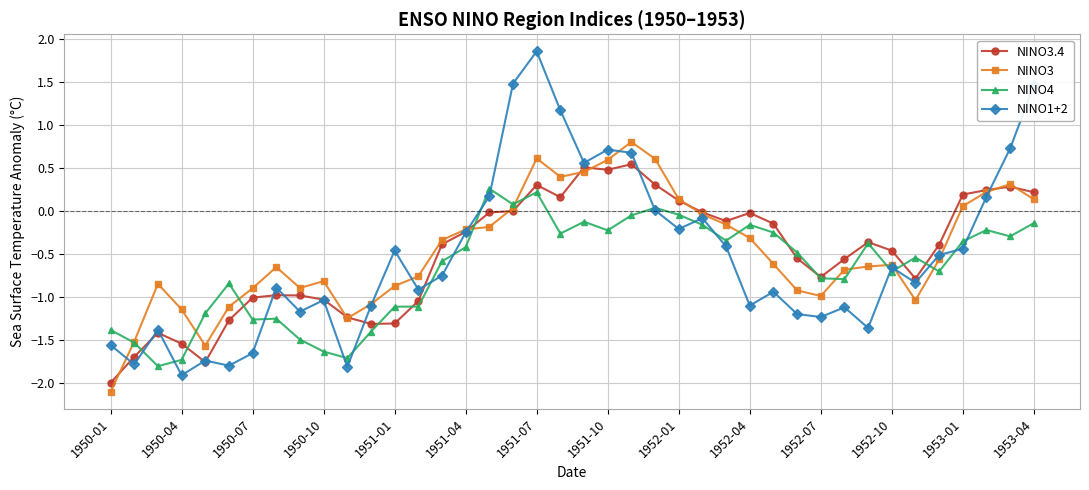

True or false: NINO1+2 and NINO4 cross at least once.

True